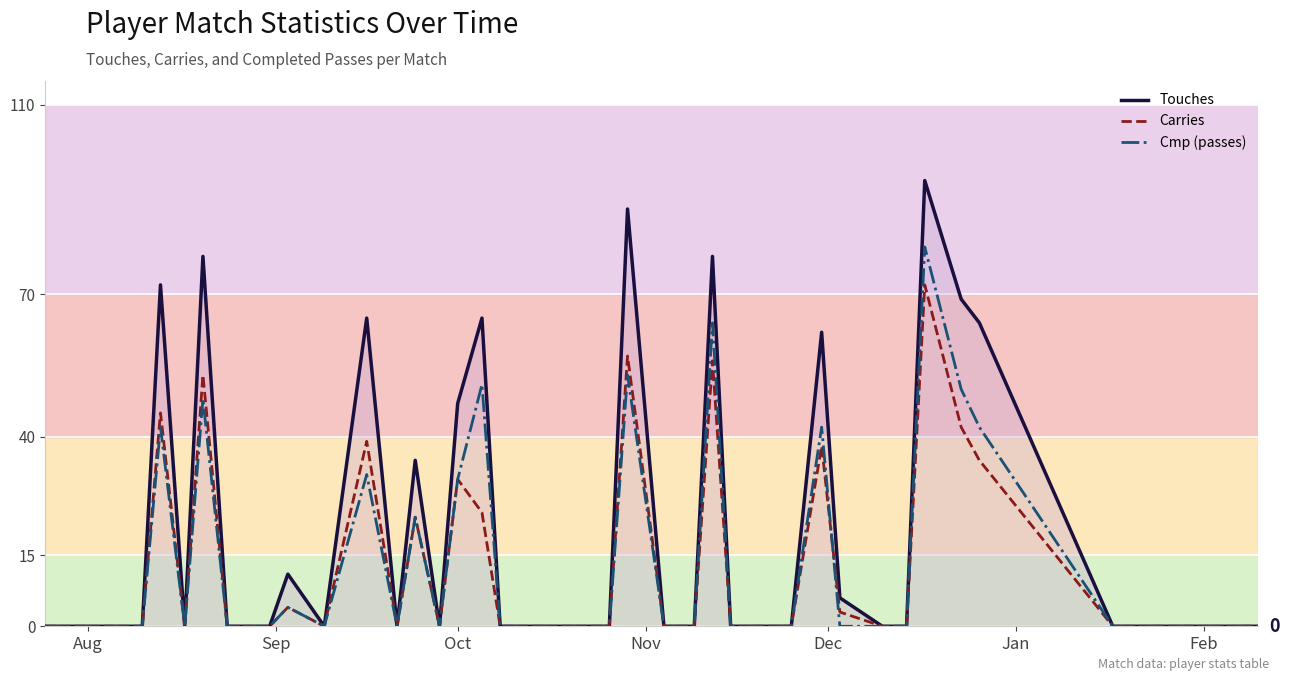

Rank the series by their maximum value, from lowest to highest.

Carries, Cmp (passes), Touches